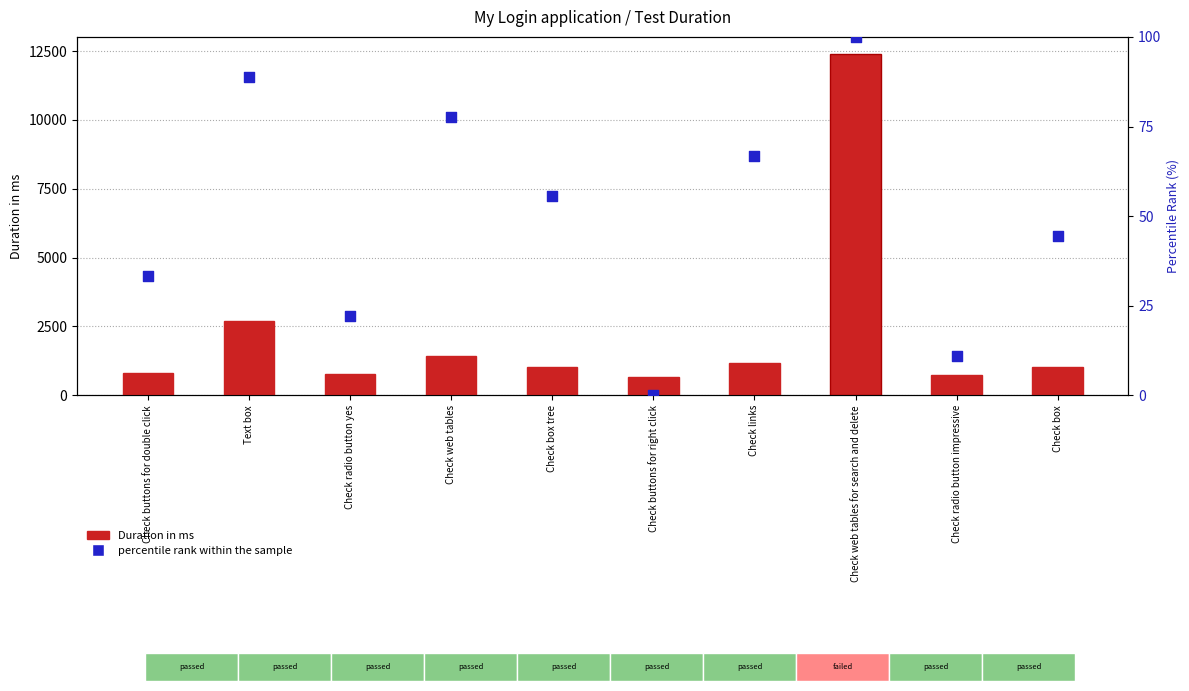

What is the total value across all series at Check box?

1071.4